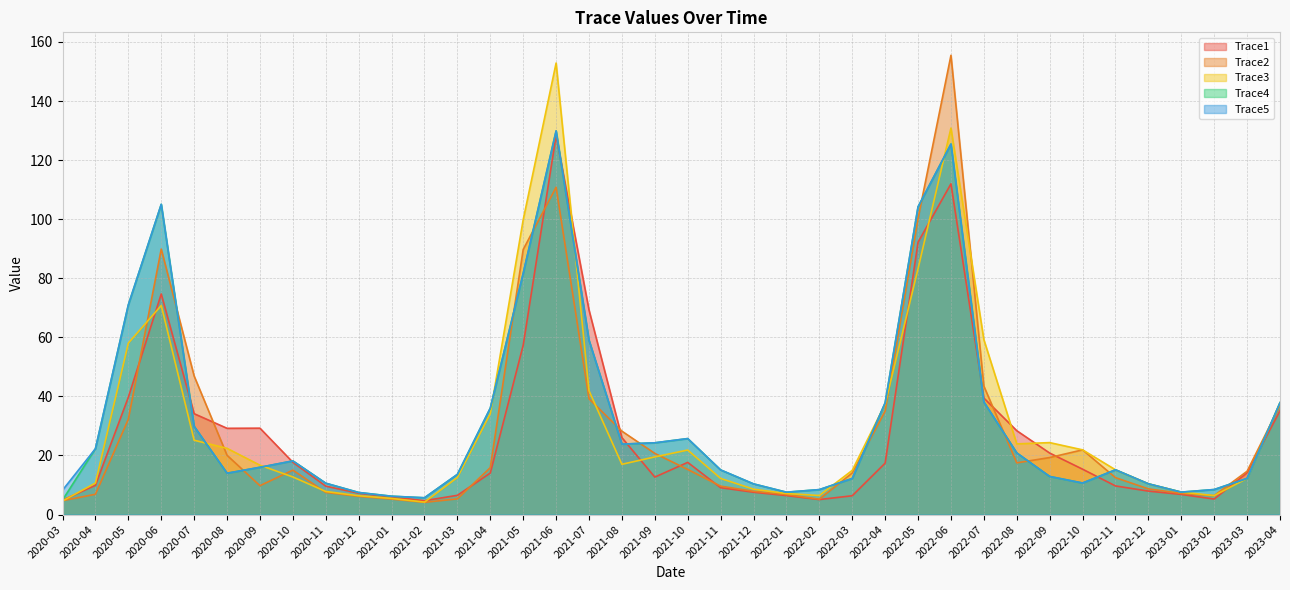

What are all the series names shown in the legend?

Trace1, Trace2, Trace3, Trace4, Trace5